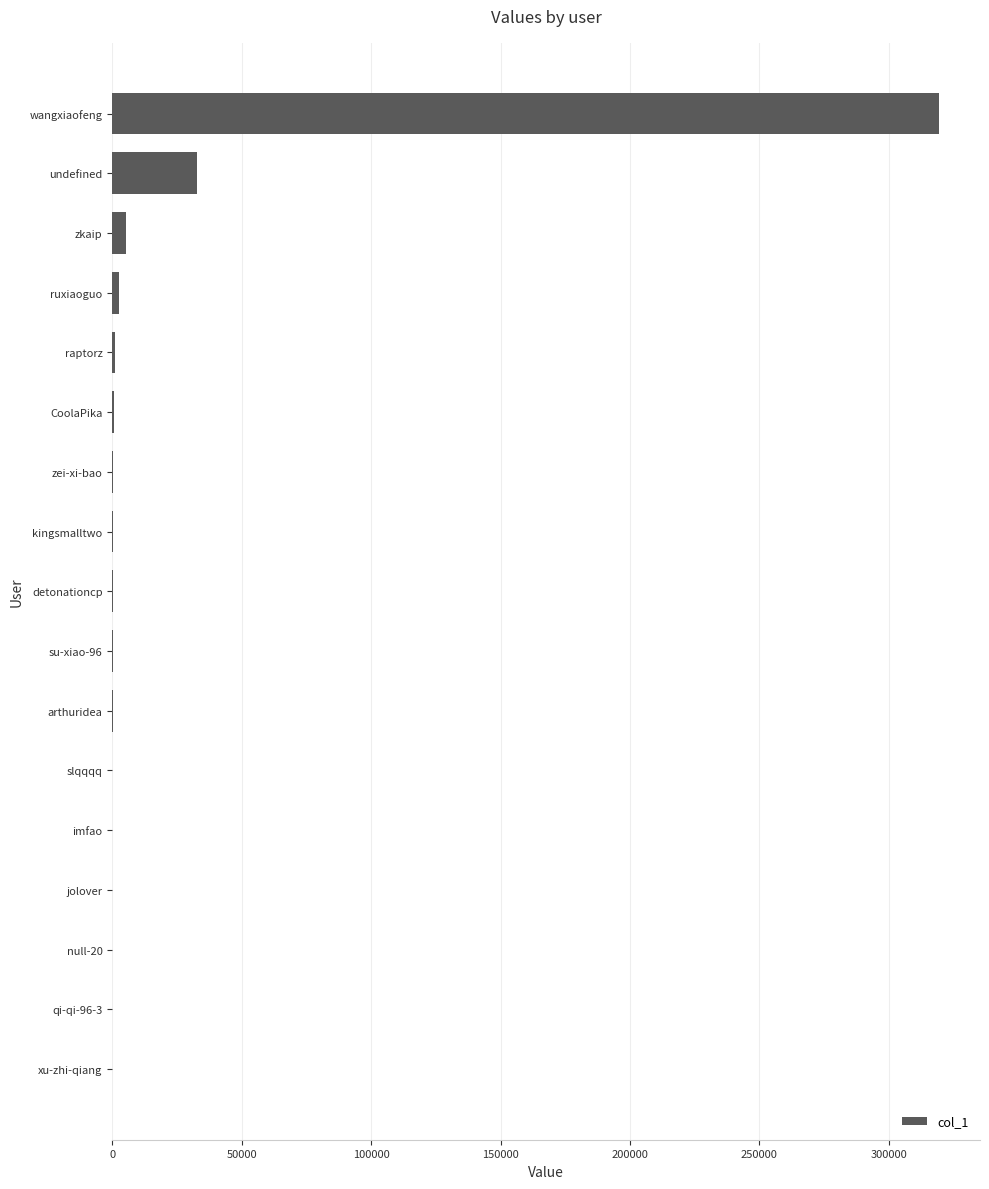

At which label is the value closest to 159643?

undefined